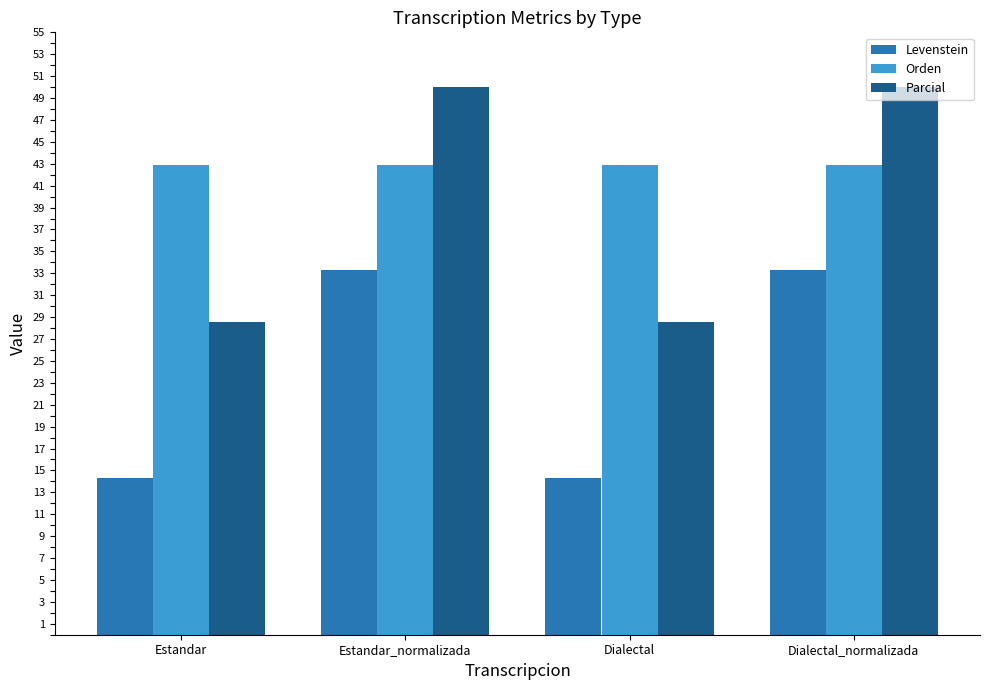

The value of Parcial at Estandar_normalizada is 17.8. True or false?

False